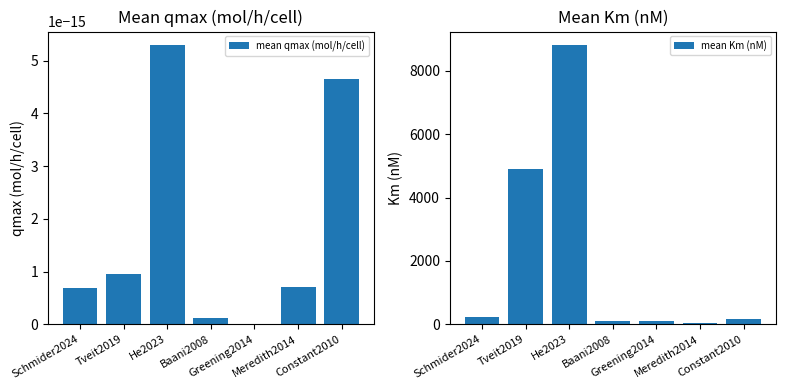

What is the difference between the highest and lowest values at Meredith2014?

42.9